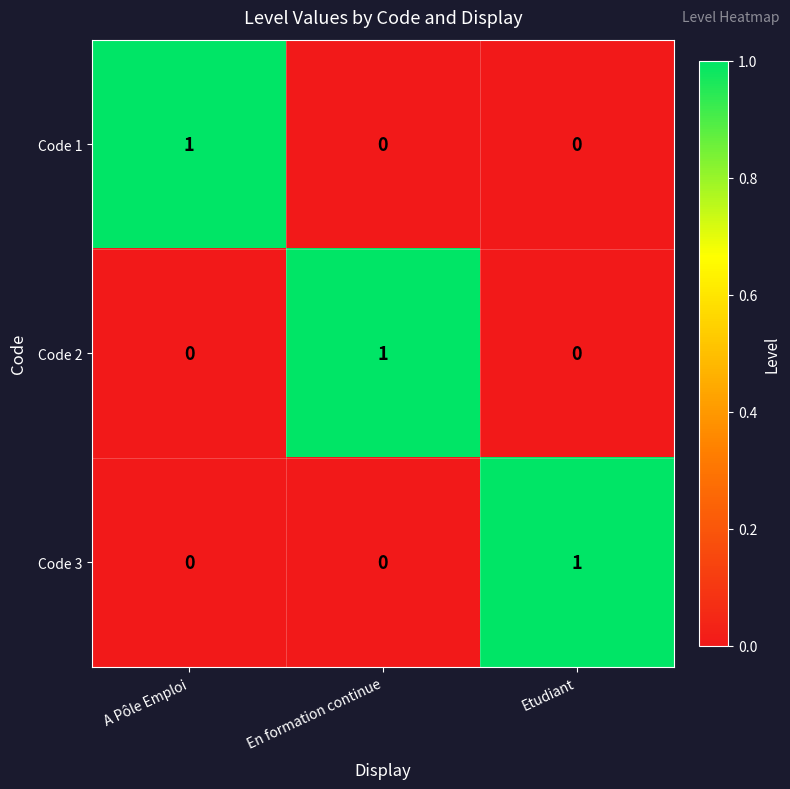

Which category has the highest value in the Code 3 series?

Etudiant